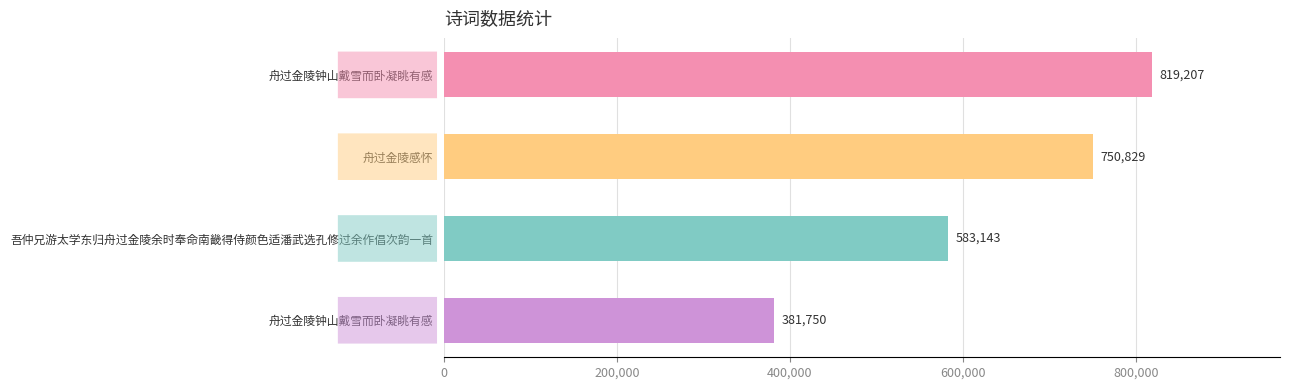

How many data points are less than 750829?

2